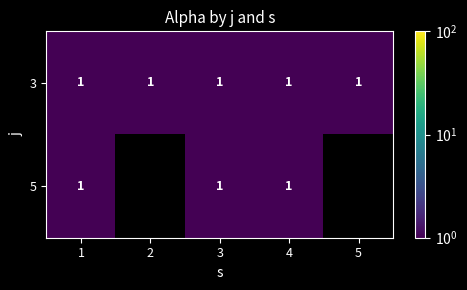

Is it true that 3 equals 2 at 5?

False